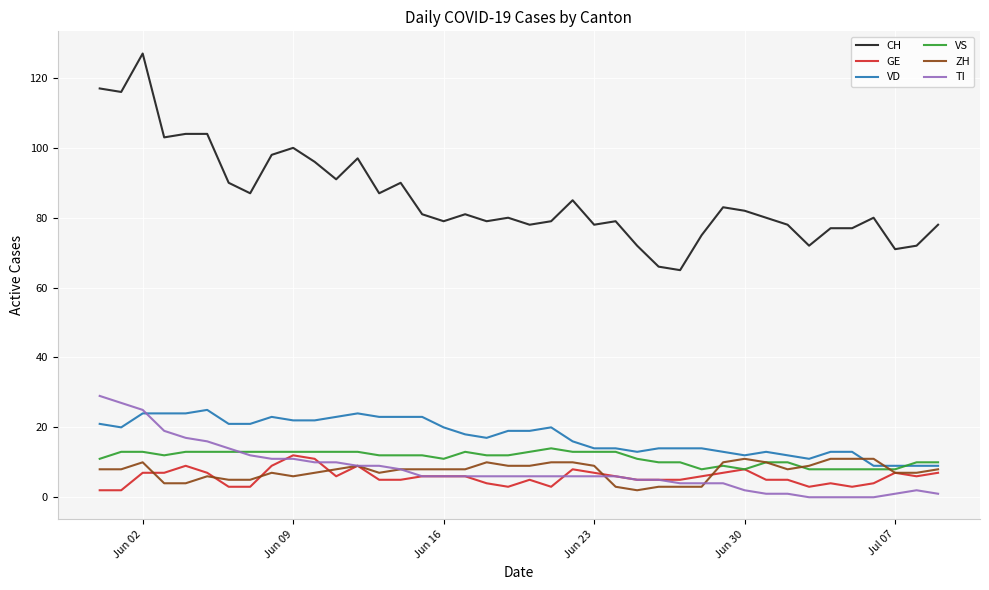

At how many categories does at least one series exceed 7?

40